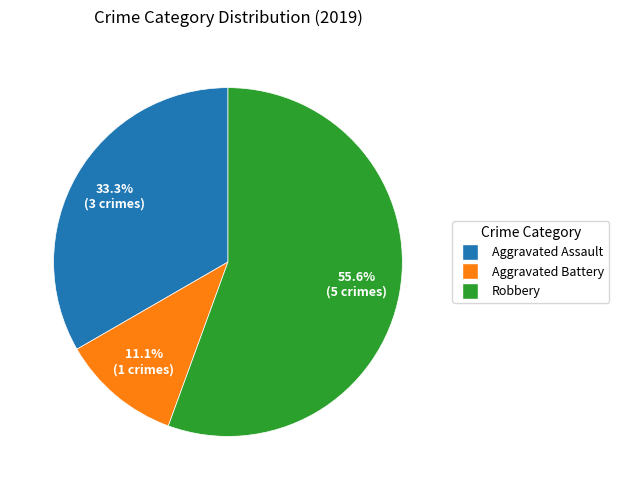

Approximately how many times larger is the value at Aggravated Battery compared to Robbery?

0.2